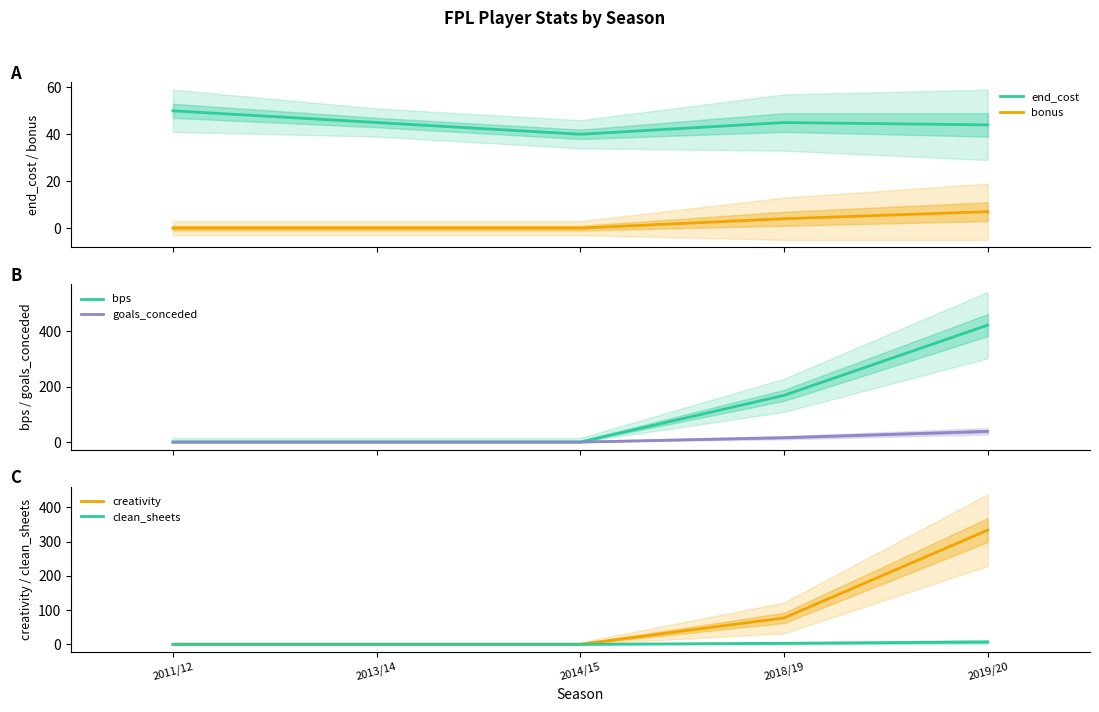

The creativity series shows -109.4 at 2013/14. True or false?

False